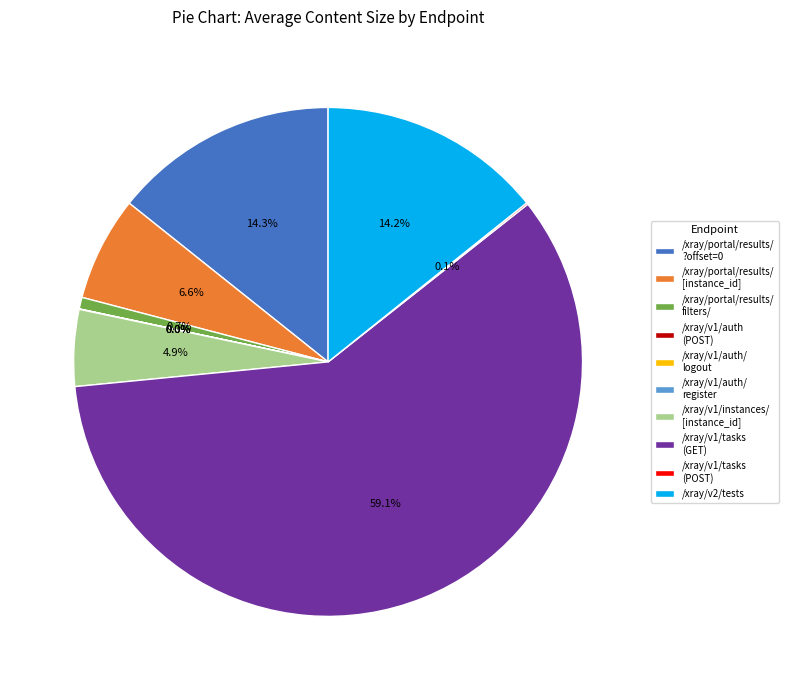

Approximately how many times larger is the value at /xray/v2/tests compared to /xray/portal/results/ ?offset=0?

1.0